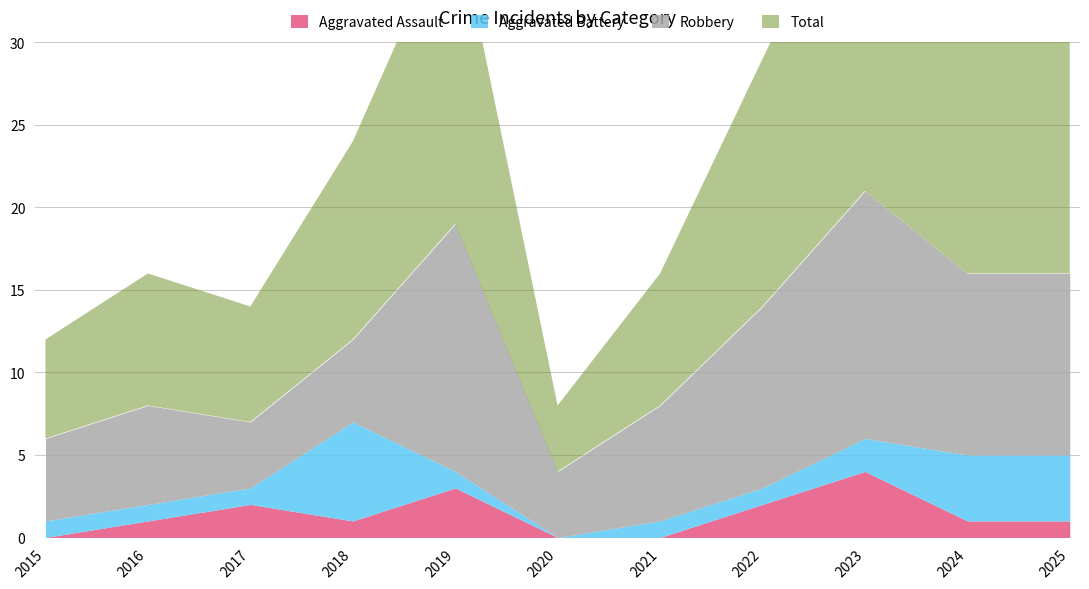

Which series has the largest range (max minus min)?

Total